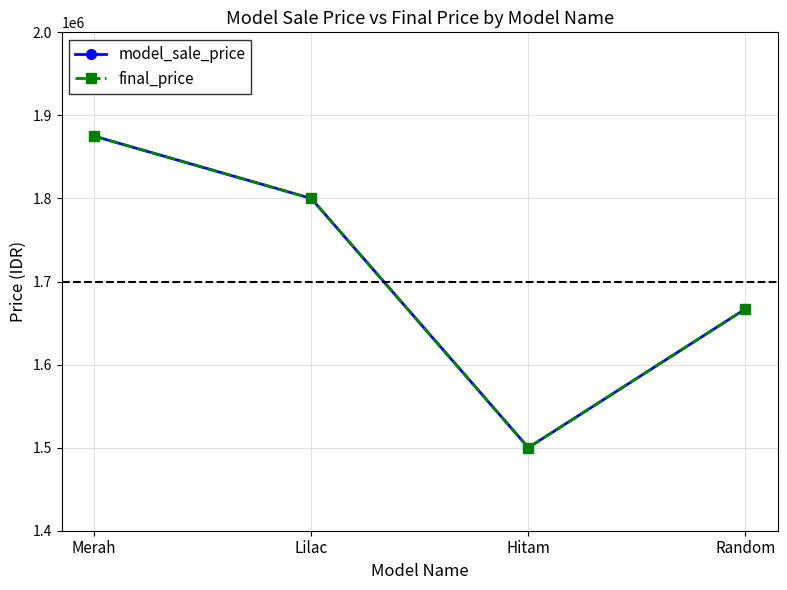

List the series in order of their peak value, highest first.

model_sale_price, final_price